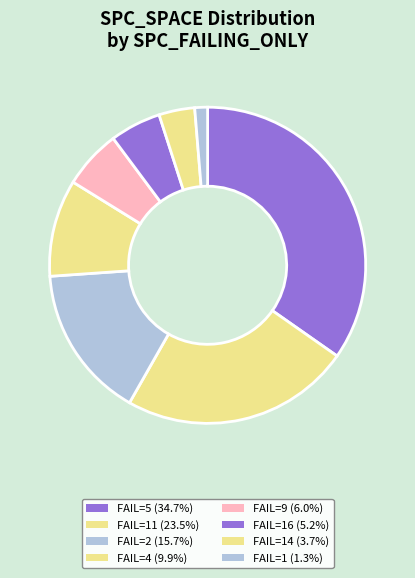

Count the number of slices in the pie.

8